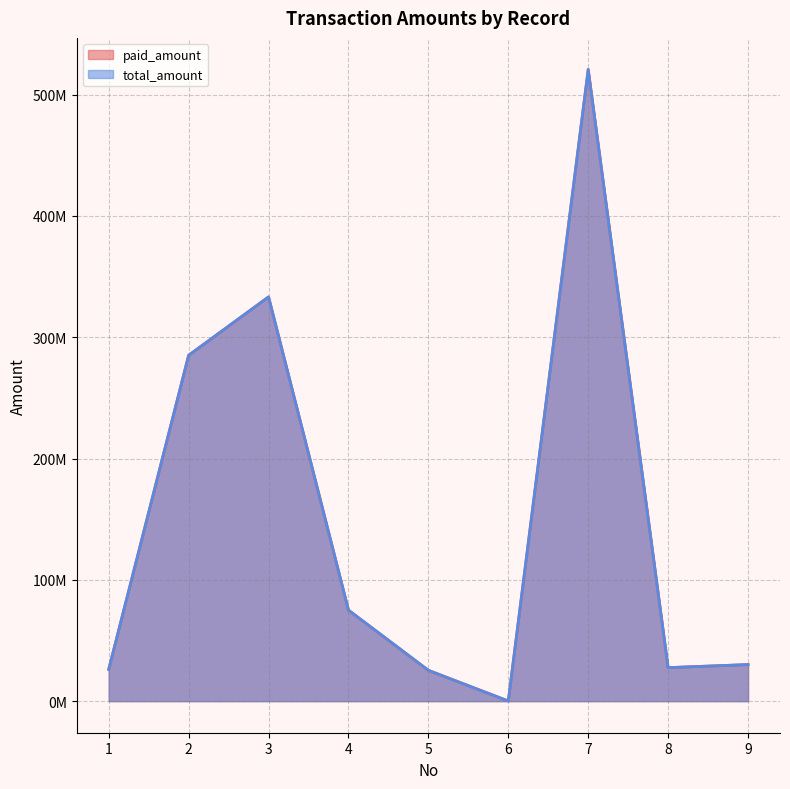

Does the chart display data point markers on the line(s)?

No